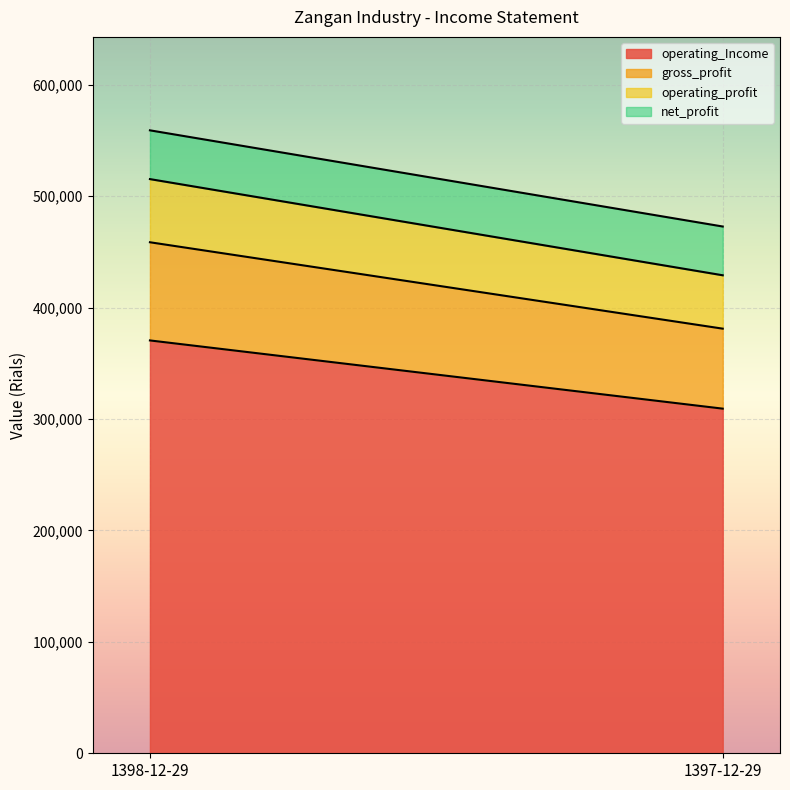

What is the label of the 1st point from the right?

1397-12-29